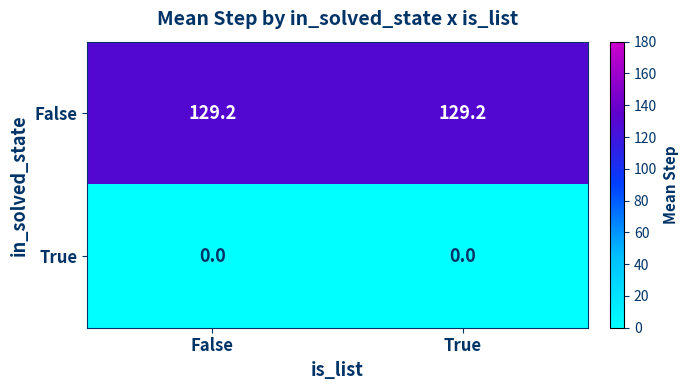

What is the sum of all False values?

258.4